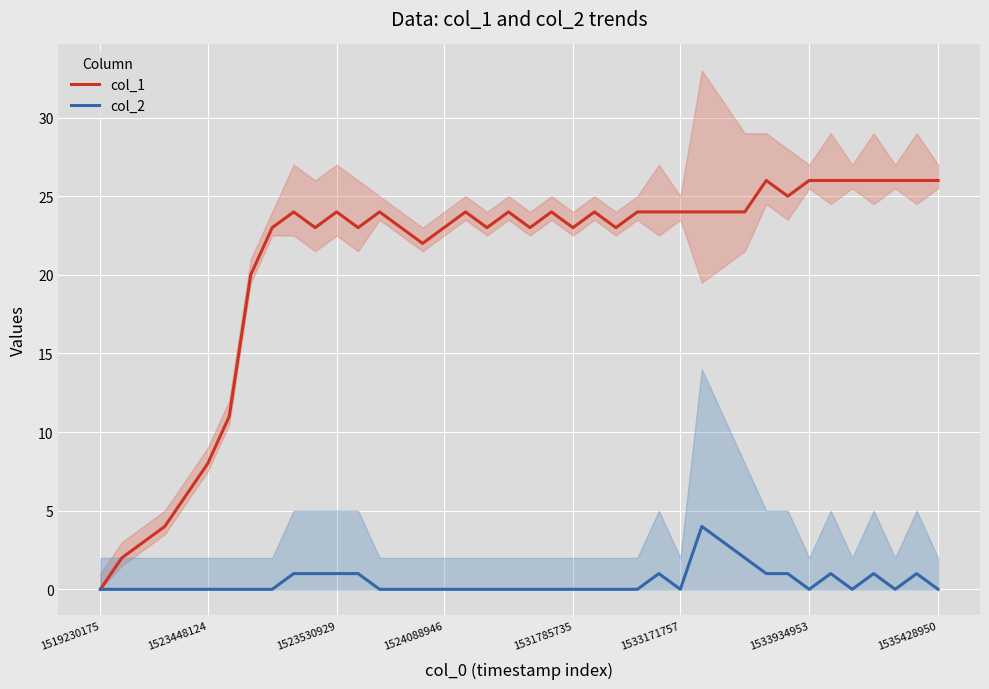

How many lines are shown in the chart?

2